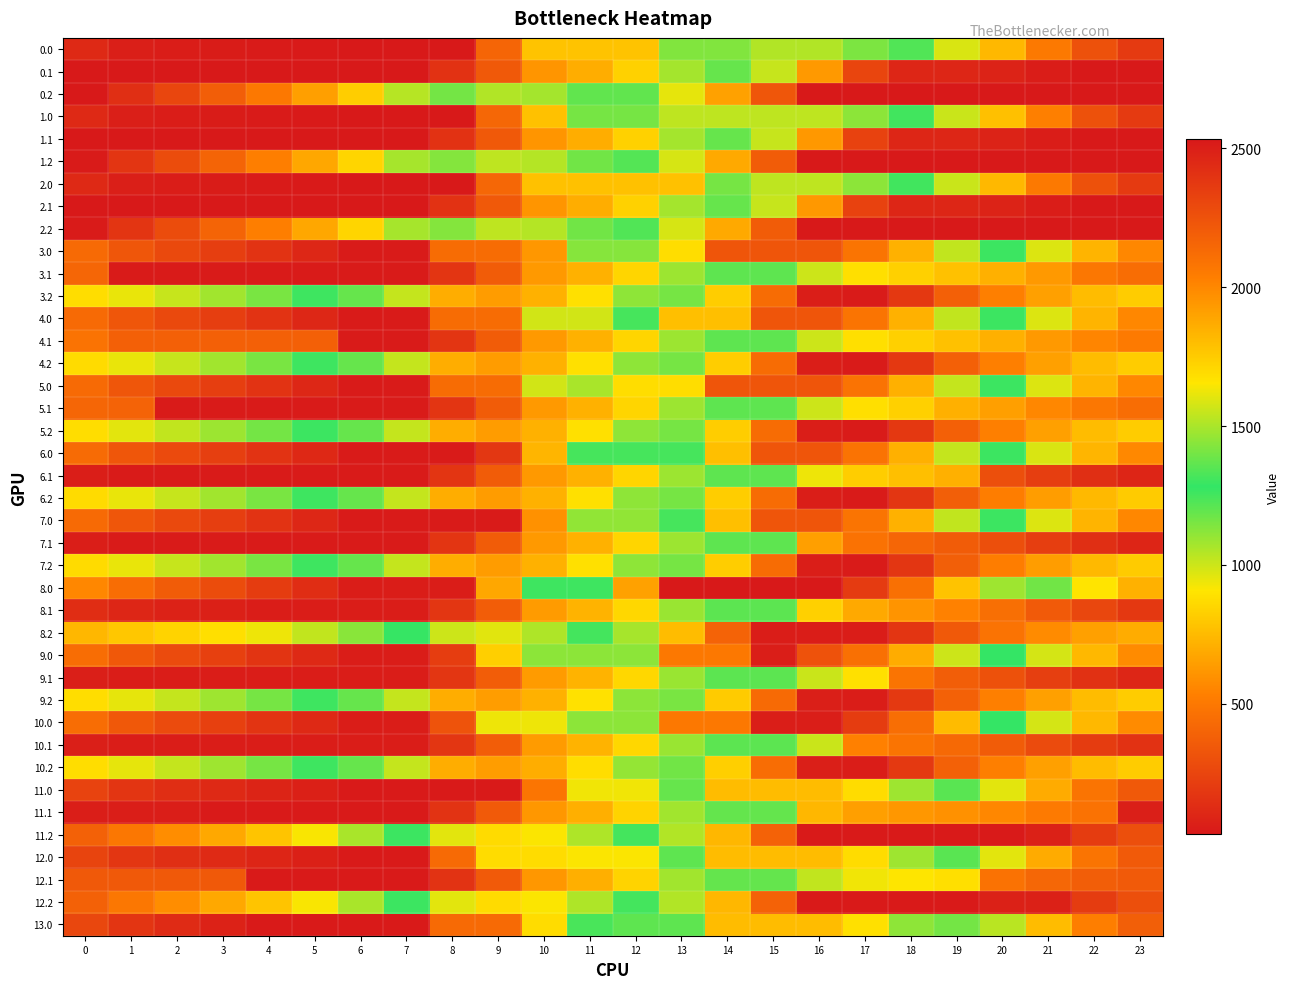

Reading left to right, what are all the values shown in this chart?

0.0: 0=111.9	1=61.9	2=51.5	3=47.1	4=42.1	5=38.3	6=30.2	7=30.2	8=30.2	9=404.5	10=778.7	11=778.7	12=778.7	13=1137.8	14=1137.8	15=1512.0	16=1512.0	17=1414.6	18=1226.1	19=974.3	20=742.2	21=501.4	22=307.2	23=194.7
0.1: 0=30.2	1=30.2	2=30.2	3=30.2	4=30.2	5=30.2	6=30.2	7=30.2	8=154.2	9=343.4	10=614.7	11=700.8	12=834.1	13=1073.1	14=1185.7	15=1010.8	16=629.0	17=247.2	18=97.9	19=97.7	20=83.0	21=50.3	22=30.2	23=30.2
0.2: 0=30.2	1=141.0	2=254.3	3=372.1	4=496.5	5=649.9	6=819.4	7=1040.5	8=1401.6	9=1512.0	10=1488.2	11=1366.4	12=1193.5	13=950.6	14=660.2	15=331.1	16=30.2	17=30.2	18=30.2	19=30.2	20=30.2	21=30.2	22=30.2	23=30.2
1.0: 0=112.5	1=62.5	2=52.0	3=47.6	4=42.7	5=38.9	6=30.8	7=30.8	8=30.8	9=411.9	10=777.7	11=1158.8	12=1158.8	13=1540.0	14=1540.0	15=1540.0	16=1540.0	17=1444.2	18=1255.6	19=1003.9	20=771.7	21=530.9	22=307.7	23=195.3
1.1: 0=30.8	1=30.8	2=30.8	3=30.8	4=30.8	5=30.8	6=30.8	7=30.8	8=154.8	9=343.9	10=615.3	11=701.4	12=834.7	13=1073.7	14=1186.2	15=1011.4	16=622.5	17=233.6	18=98.4	19=98.2	20=83.6	21=50.9	22=30.8	23=30.8
1.2: 0=43.0	1=169.0	2=282.3	3=400.1	4=524.5	5=677.9	6=847.4	7=1068.5	8=1429.6	9=1540.0	10=1516.2	11=1394.4	12=1221.5	13=978.6	14=688.2	15=359.1	16=30.8	17=30.8	18=30.8	19=30.8	20=30.8	21=30.8	22=30.8	23=30.8
2.0: 0=112.5	1=62.5	2=52.0	3=47.6	4=42.7	5=38.9	6=30.8	7=30.8	8=30.8	9=411.9	10=777.7	11=777.7	12=777.7	13=777.7	14=1158.8	15=1540.0	16=1540.0	17=1444.2	18=1255.6	19=1003.9	20=742.7	21=501.9	22=307.7	23=195.3
2.1: 0=30.8	1=30.8	2=30.8	3=30.8	4=30.8	5=30.8	6=30.8	7=30.8	8=154.8	9=343.9	10=615.3	11=701.4	12=834.7	13=1073.7	14=1186.2	15=1011.4	16=622.5	17=233.6	18=98.4	19=98.2	20=83.6	21=50.9	22=30.8	23=30.8
2.2: 0=43.0	1=169.0	2=282.3	3=400.1	4=524.5	5=677.9	6=847.4	7=1068.5	8=1429.6	9=1540.0	10=1517.8	11=1396.0	12=1223.1	13=980.2	14=689.8	15=360.7	16=30.8	17=30.8	18=30.8	19=30.8	20=30.8	21=30.8	22=30.8	23=30.8
3.0: 0=429.4	1=328.9	2=268.0	3=213.1	4=157.6	5=103.3	6=44.7	7=44.7	8=436.0	9=436.0	10=618.3	11=1129.2	12=1129.2	13=1682.6	14=2236.0	15=2236.0	16=2236.0	17=2085.7	18=1846.6	19=1544.4	20=1261.7	21=970.4	22=725.7	23=562.7
3.1: 0=409.5	1=44.7	2=44.7	3=44.7	4=44.7	5=44.7	6=44.7	7=44.7	8=168.7	9=357.9	10=629.2	11=715.3	12=848.6	13=1087.6	14=1200.2	15=1200.2	16=1000.9	17=883.1	18=827.2	19=776.5	20=711.4	21=628.1	22=494.3	23=444.4
3.2: 0=877.8	1=946.5	2=1010.4	3=1078.7	4=1153.6	5=1257.5	6=1377.5	7=1549.1	8=1860.7	9=1921.6	10=1847.3	11=1674.9	12=1451.5	13=1158.1	14=817.3	15=437.6	16=57.2	17=44.7	18=183.3	19=380.4	20=529.7	21=652.1	22=753.6	23=815.5
4.0: 0=429.4	1=328.9	2=268.0	3=213.1	4=157.6	5=103.3	6=44.7	7=44.7	8=436.0	9=436.0	10=989.4	11=989.4	12=1244.0	13=1797.4	14=1797.4	15=2236.0	16=2236.0	17=2085.7	18=1846.6	19=1544.4	20=1261.7	21=970.4	22=725.7	23=562.7
4.1: 0=472.8	1=380.2	2=380.2	3=380.2	4=380.2	5=380.2	6=44.7	7=44.7	8=168.7	9=357.9	10=629.2	11=715.3	12=848.6	13=1087.6	14=1200.2	15=1200.2	16=1000.9	17=883.1	18=827.2	19=776.5	20=711.4	21=628.1	22=557.6	23=507.7
4.2: 0=870.0	1=946.5	2=1010.4	3=1078.7	4=1153.6	5=1257.5	6=1377.5	7=1549.1	8=1860.7	9=1921.6	10=1847.3	11=1674.9	12=1451.5	13=1158.1	14=817.3	15=437.6	16=57.2	17=44.7	18=183.3	19=380.4	20=529.7	21=652.1	22=753.6	23=815.5
5.0: 0=429.4	1=328.9	2=268.0	3=213.1	4=157.6	5=103.3	6=44.7	7=44.7	8=436.0	9=436.0	10=989.4	11=1500.3	12=1682.6	13=1682.6	14=2236.0	15=2236.0	16=2236.0	17=2089.7	18=1850.6	19=1548.4	20=1265.7	21=970.4	22=725.7	23=562.7
5.1: 0=407.4	1=396.2	2=44.7	3=44.7	4=44.7	5=44.7	6=44.7	7=44.7	8=168.7	9=357.9	10=629.2	11=715.3	12=848.6	13=1087.6	14=1200.2	15=1200.2	16=1000.9	17=883.1	18=827.2	19=711.1	20=646.0	21=562.8	22=492.2	23=442.3
5.2: 0=877.8	1=954.3	2=1018.1	3=1086.4	4=1161.3	5=1265.2	6=1377.5	7=1549.1	8=1860.7	9=1921.6	10=1847.3	11=1674.9	12=1451.5	13=1158.1	14=817.3	15=437.6	16=57.2	17=44.7	18=183.3	19=380.4	20=529.7	21=652.1	22=753.6	23=815.5
6.0: 0=433.4	1=332.9	2=272.0	3=217.1	4=161.6	5=107.3	6=44.7	7=44.7	8=44.7	9=179.7	10=733.1	11=1244.0	12=1244.0	13=1244.0	14=1797.4	15=2236.0	16=2236.0	17=2089.7	18=1850.6	19=1548.4	20=1265.7	21=974.4	22=729.7	23=566.7
6.1: 0=55.9	1=44.7	2=44.7	3=44.7	4=44.7	5=44.7	6=44.7	7=44.7	8=168.7	9=357.9	10=629.2	11=715.3	12=848.6	13=1087.6	14=1200.2	15=1200.2	16=937.6	17=819.8	18=763.9	19=713.2	20=294.5	21=211.3	22=140.7	23=90.8
6.2: 0=870.0	1=946.5	2=1010.4	3=1078.7	4=1153.6	5=1257.5	6=1377.5	7=1549.1	8=1860.7	9=1921.6	10=1847.3	11=1674.9	12=1451.5	13=1158.1	14=817.3	15=437.6	16=57.2	17=44.7	18=175.6	19=372.6	20=522.0	21=644.4	22=745.9	23=807.8
7.0: 0=429.4	1=328.9	2=268.0	3=213.1	4=157.6	5=103.3	6=44.7	7=44.7	8=44.7	9=44.7	10=598.1	11=1109.0	12=1109.0	13=1244.0	14=1797.4	15=2236.0	16=2236.0	17=2085.7	18=1846.6	19=1544.4	20=1261.7	21=970.4	22=725.7	23=562.7
7.1: 0=55.9	1=44.7	2=44.7	3=44.7	4=44.7	5=44.7	6=44.7	7=44.7	8=168.7	9=357.9	10=629.2	11=715.3	12=848.6	13=1087.6	14=1200.2	15=1200.2	16=647.4	17=466.3	18=410.4	19=359.7	20=294.5	21=211.3	22=140.7	23=90.8
7.2: 0=870.0	1=946.5	2=1010.4	3=1078.7	4=1153.6	5=1257.5	6=1377.5	7=1549.1	8=1860.7	9=1921.6	10=1847.3	11=1674.9	12=1451.5	13=1158.1	14=817.3	15=437.6	16=57.2	17=44.7	18=175.6	19=372.6	20=522.0	21=644.4	22=745.9	23=807.8
8.0: 0=562.6	1=440.9	2=358.7	3=282.6	4=206.0	5=130.4	6=50.6	7=50.6	8=50.6	9=677.3	10=1304.0	11=1304.0	12=1905.3	13=2532.0	14=2532.0	15=2532.0	16=2532.0	17=2364.5	18=2104.2	19=1780.7	20=1479.7	21=1167.2	22=901.3	23=717.1
8.1: 0=129.9	1=97.5	2=78.4	3=64.6	4=53.8	5=53.8	6=50.6	7=50.6	8=174.6	9=363.8	10=635.1	11=721.2	12=854.5	13=1093.5	14=1206.1	15=1206.1	16=827.8	17=688.8	18=611.7	19=539.7	20=453.4	21=348.9	22=257.2	23=186.1
8.2: 0=738.1	1=793.9	2=836.9	3=884.4	4=938.5	5=1021.6	6=1120.8	7=1271.7	8=1562.5	9=1602.5	10=1507.0	11=1313.5	12=1068.8	13=754.3	14=392.2	15=50.6	16=50.6	17=50.6	18=168.4	19=344.7	20=473.2	21=574.8	22=655.6	23=696.7
9.0: 0=440.8	1=339.3	2=277.4	3=221.4	4=165.0	5=109.7	6=50.1	7=50.1	8=206.2	9=825.9	10=1445.7	11=1445.7	12=1445.7	13=2065.4	14=2065.4	15=2504.0	16=2251.5	17=2104.2	18=1864.1	19=1560.8	20=1277.2	21=984.9	22=739.1	23=575.2
9.1: 0=62.3	1=50.1	2=50.1	3=50.1	4=50.1	5=50.1	6=50.1	7=50.1	8=174.0	9=363.2	10=634.6	11=720.7	12=853.9	13=1093.0	14=1205.5	15=1205.5	16=1005.2	17=886.5	18=477.0	19=371.1	20=304.9	21=220.7	22=149.1	23=98.2
9.2: 0=876.2	1=951.7	2=1014.5	3=1081.9	4=1155.7	5=1258.7	6=1377.7	7=1548.3	8=1858.9	9=1918.8	10=1843.5	11=1670.1	12=1445.7	13=1151.3	14=809.4	15=428.8	16=63.6	17=50.1	18=187.7	19=383.7	20=532.1	21=653.5	22=754.0	23=814.9
10.0: 0=440.8	1=339.3	2=277.4	3=221.4	4=165.0	5=109.7	6=50.1	7=50.1	8=315.1	9=934.8	10=934.8	11=1445.7	12=1445.7	13=2065.4	14=2065.4	15=2504.0	16=2504.0	17=2356.7	18=2116.6	19=1813.3	20=1277.2	21=984.9	22=739.1	23=575.2
10.1: 0=62.3	1=50.1	2=50.1	3=50.1	4=50.1	5=50.1	6=50.1	7=50.1	8=174.0	9=363.2	10=634.6	11=720.7	12=853.9	13=1093.0	14=1205.5	15=1205.5	16=1005.2	17=534.0	18=477.0	19=425.3	20=359.1	21=274.9	22=203.3	23=152.4
10.2: 0=876.2	1=951.7	2=1014.5	3=1081.9	4=1155.7	5=1258.7	6=1377.7	7=1548.3	8=1858.9	9=1918.8	10=1859.7	11=1686.3	12=1461.9	13=1167.5	14=825.6	15=445.0	16=63.6	17=50.1	18=187.7	19=383.7	20=532.1	21=653.5	22=754.0	23=814.9
11.0: 0=239.8	1=168.6	2=136.9	3=111.3	4=85.1	5=65.5	6=36.2	7=36.2	8=36.2	9=36.2	10=483.6	11=931.1	12=931.1	13=1378.6	14=1808.0	15=1808.0	16=1808.0	17=1691.0	18=1481.2	19=1208.3	20=954.9	21=692.9	22=477.4	23=343.8
11.1: 0=58.4	1=58.4	2=58.4	3=36.2	4=36.2	5=36.2	6=36.2	7=36.2	8=160.1	9=349.3	10=620.7	11=706.7	12=840.0	13=1079.1	14=1191.6	15=1191.6	16=735.0	17=646.6	18=620.0	19=598.5	20=562.7	21=508.8	22=467.5	23=64.0
11.2: 0=385.6	1=490.8	2=583.3	3=680.3	4=783.9	5=916.5	6=1065.2	7=1265.6	8=1605.9	9=1695.5	10=1650.5	11=1507.4	12=1313.3	13=1049.2	14=737.6	15=387.3	16=36.2	17=36.2	18=36.2	19=36.2	20=36.2	21=73.7	22=204.0	23=294.6
12.0: 0=245.1	1=173.9	2=142.2	3=116.6	4=90.5	5=65.5	6=36.2	7=36.2	8=427.5	9=875.0	10=875.0	11=913.0	12=913.0	13=1360.5	14=1808.0	15=1808.0	16=1808.0	17=1691.0	18=1481.2	19=1208.3	20=954.9	21=692.9	22=477.4	23=349.1
12.1: 0=345.0	1=345.0	2=345.0	3=345.0	4=36.2	5=36.2	6=36.2	7=36.2	8=160.1	9=349.3	10=620.7	11=706.7	12=840.0	13=1079.1	14=1191.6	15=1191.6	16=1021.6	17=933.2	18=906.5	19=885.1	20=466.4	21=412.5	22=371.2	23=350.6
12.2: 0=385.6	1=490.8	2=583.3	3=680.3	4=783.9	5=916.5	6=1065.2	7=1265.6	8=1605.9	9=1695.5	10=1650.5	11=1507.4	12=1313.3	13=1049.2	14=737.6	15=387.3	16=36.2	17=36.2	18=36.2	19=36.2	20=73.7	21=73.7	22=204.0	23=294.6
13.0: 0=255.4	1=168.1	2=120.2	3=78.5	4=36.2	5=36.2	6=36.2	7=36.2	8=427.5	9=427.5	10=875.0	11=1322.4	12=1360.5	13=1360.5	14=1808.0	15=1808.0	16=1808.0	17=1674.8	18=1448.9	19=1159.8	20=1035.2	21=757.0	22=525.4	23=375.6